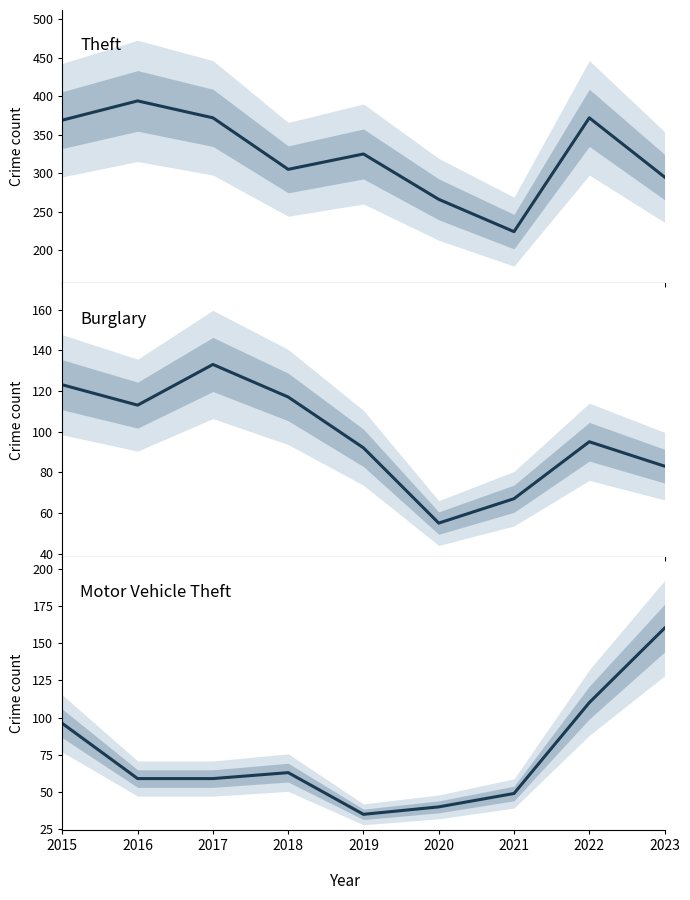

Is the value of Burglary at 2018 greater than the value of Theft at 2020?

No